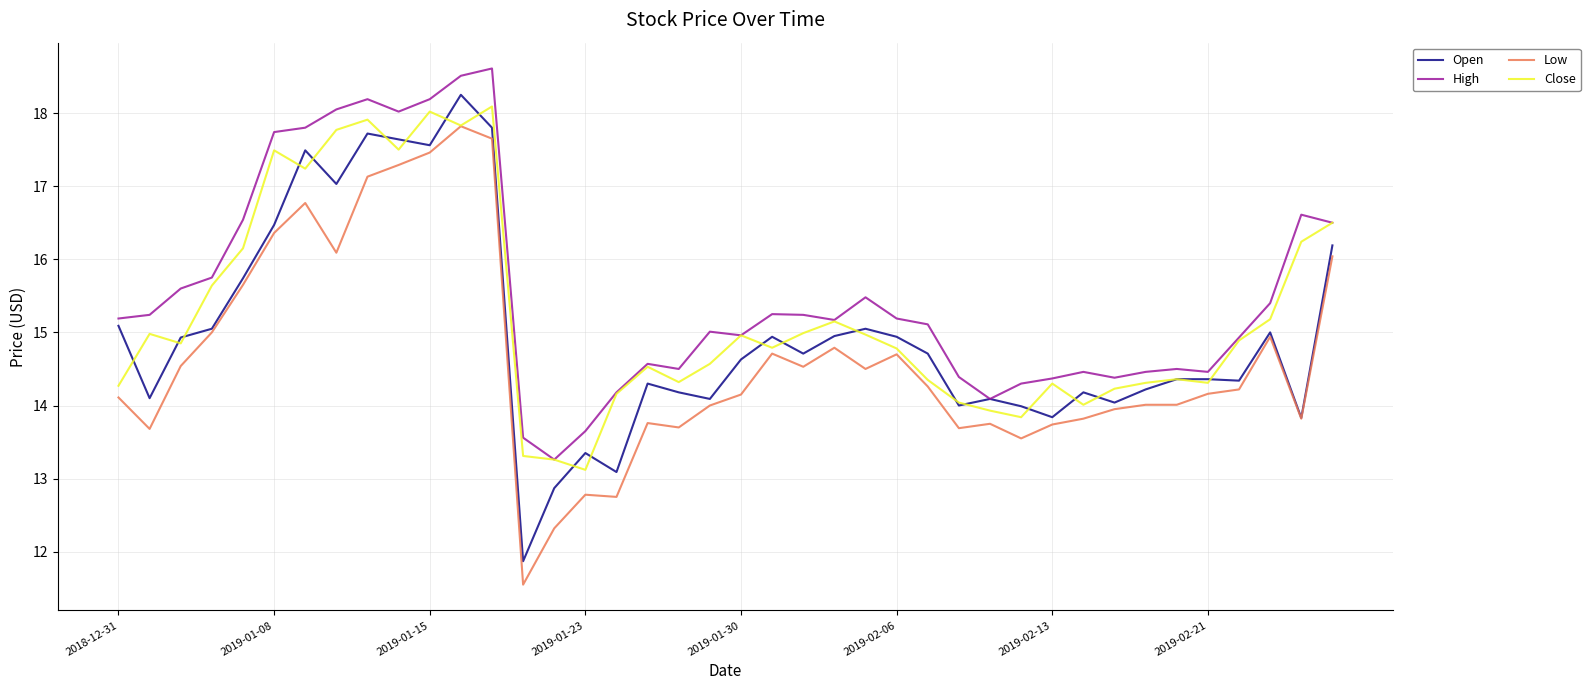

True or false: High and Low cross at least once.

False